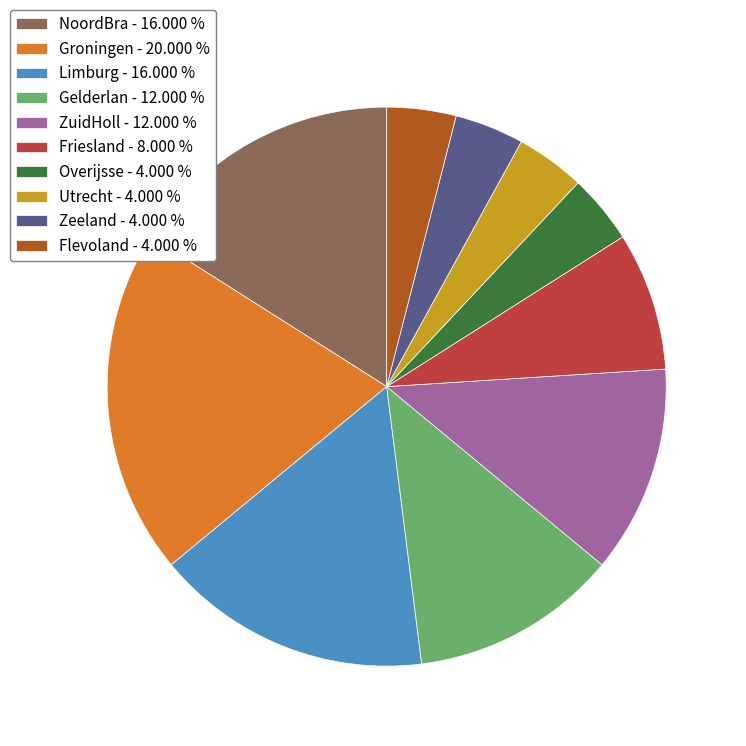

How many slices are in this pie chart?

10